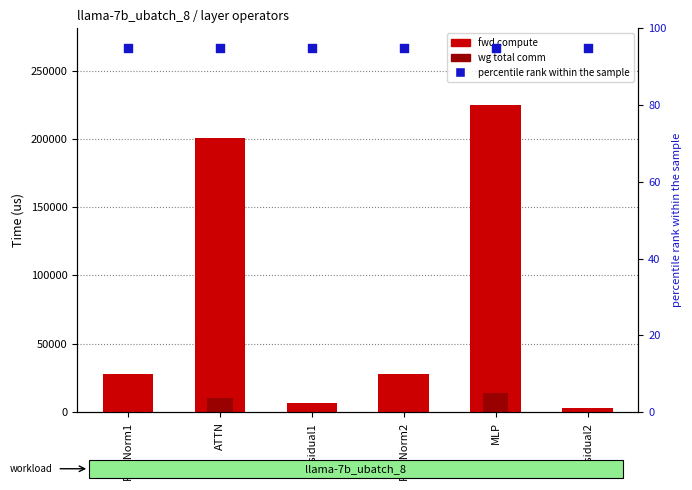

Which series contains the highest Y value?

fwd compute